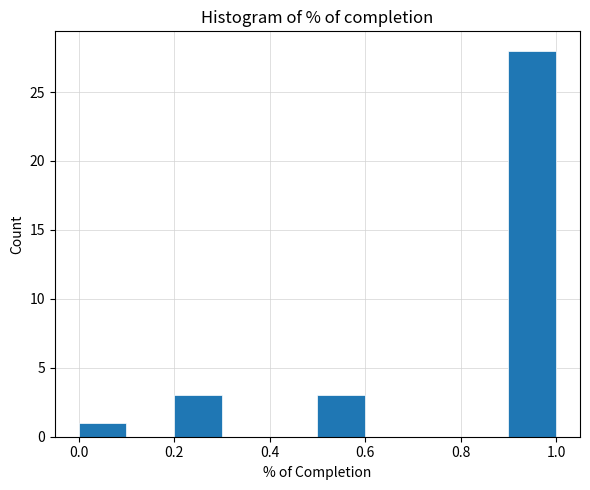

Reading left to right, list every bar in this chart as the range it spans on the x-axis followed by its height. The values are not printed on the chart, so give them approximately, as read against the axis.

0.0 to 0.1: 1
0.1 to 0.2: 0
0.2 to 0.3: 3
0.3 to 0.4: 0
0.4 to 0.5: 0
0.5 to 0.6: 3
0.6 to 0.7: 0
0.7 to 0.8: 0
0.8 to 0.9: 0
0.9 to 1.0: 28